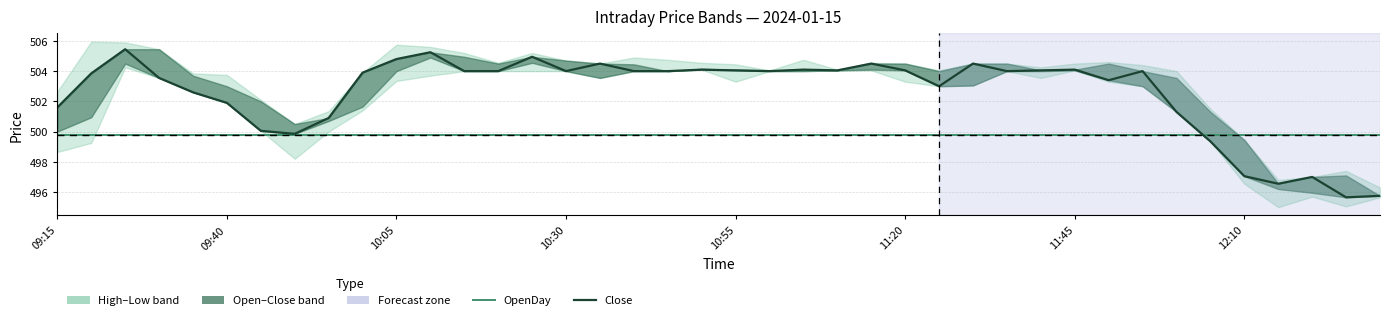

How many intersections are there between Close and OpenDay?

1